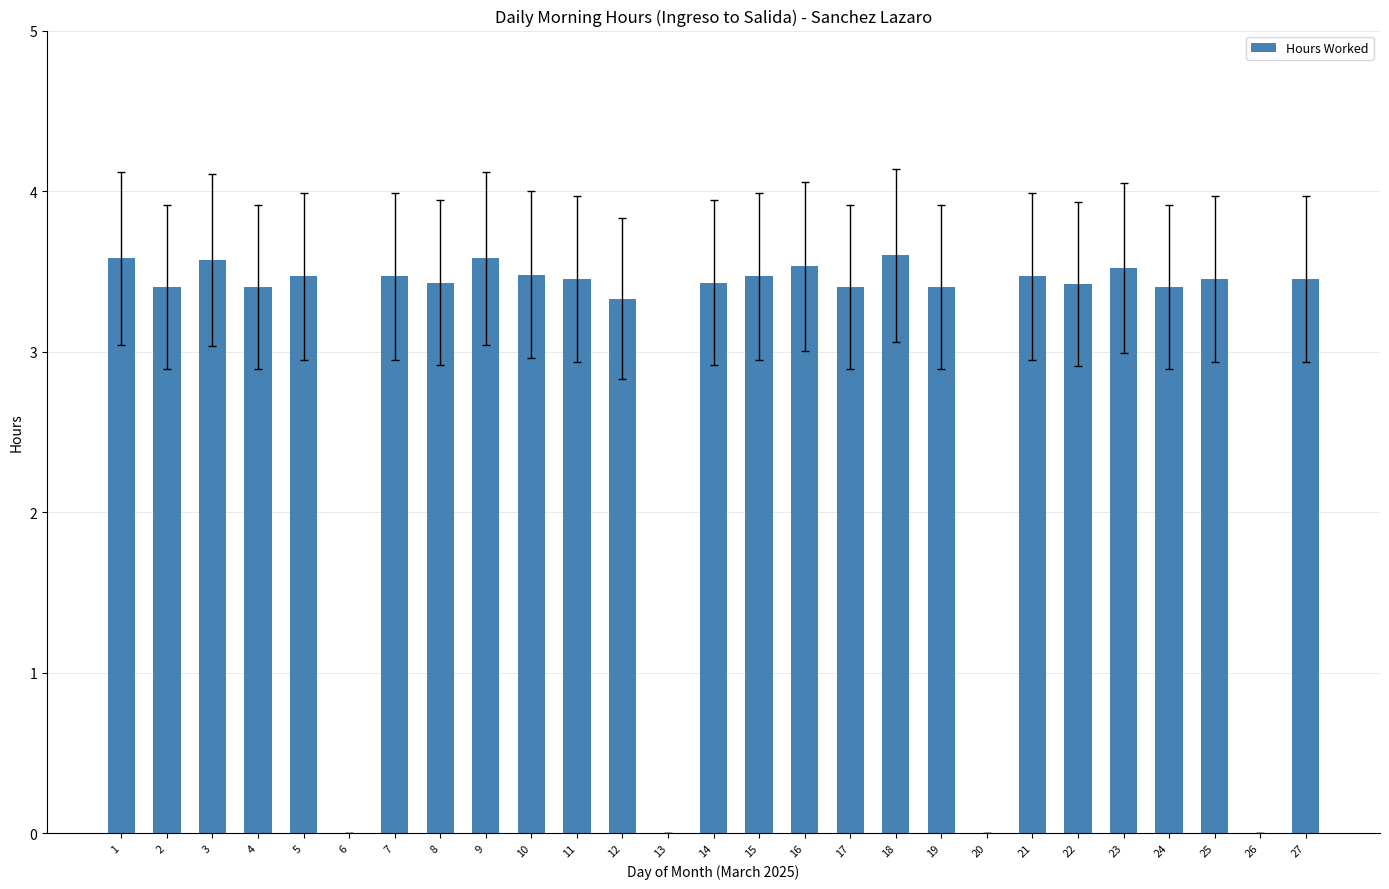

Which has a higher value, 10 or 20?

10